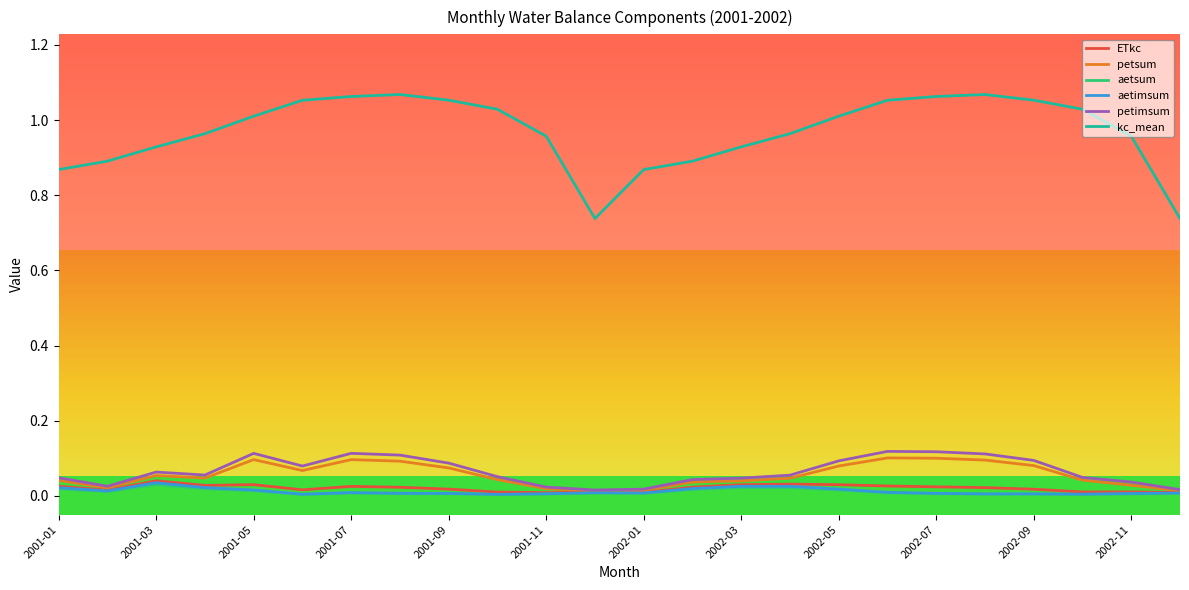

How many aetimsum values are between 0 and 1?

24